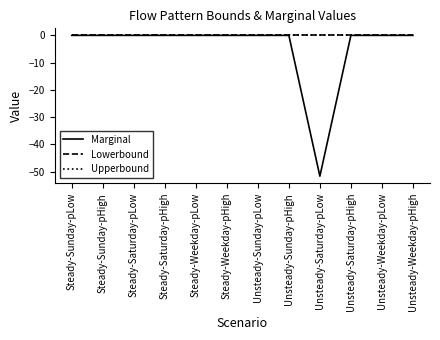

Does the chart have visible grid lines?

No